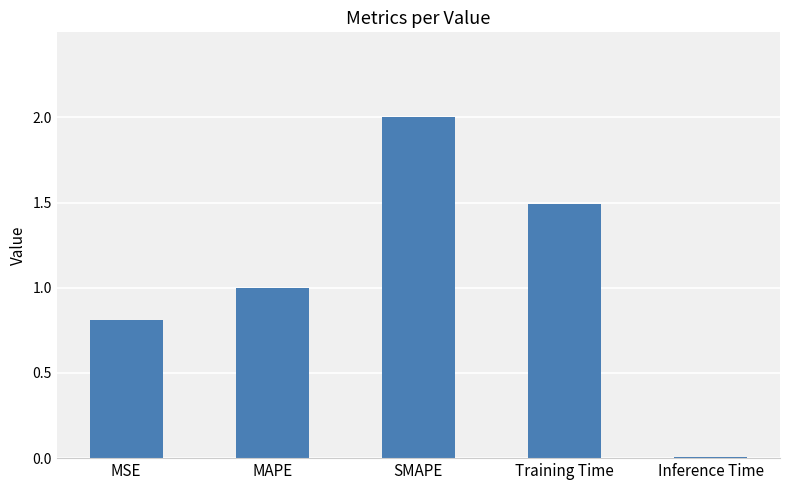

Which label corresponds to the smallest value in the chart?

Inference Time